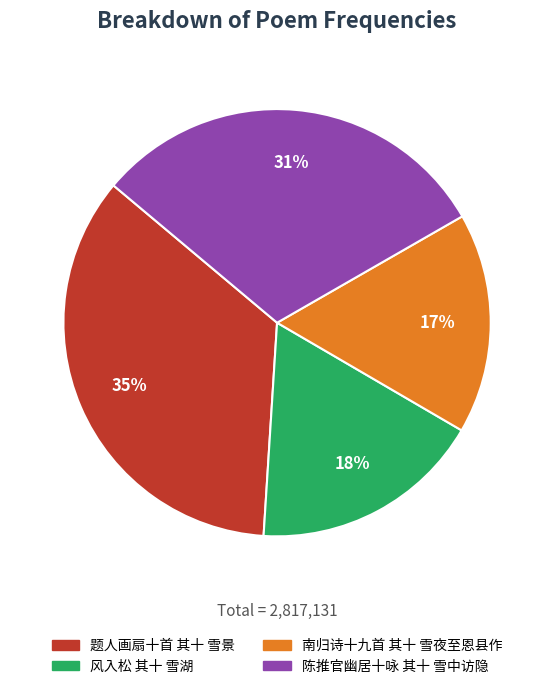

To the nearest percent, what portion does 陈推官幽居十咏 其十 雪中访隐 represent?

31%